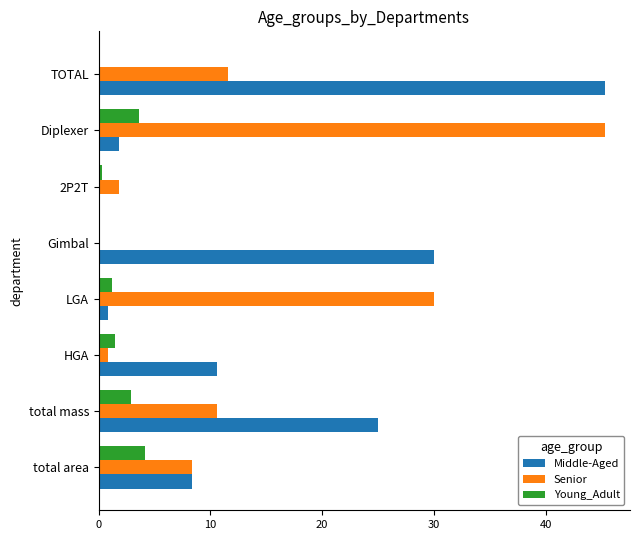

What is the highest value of the Senior series?

45.3